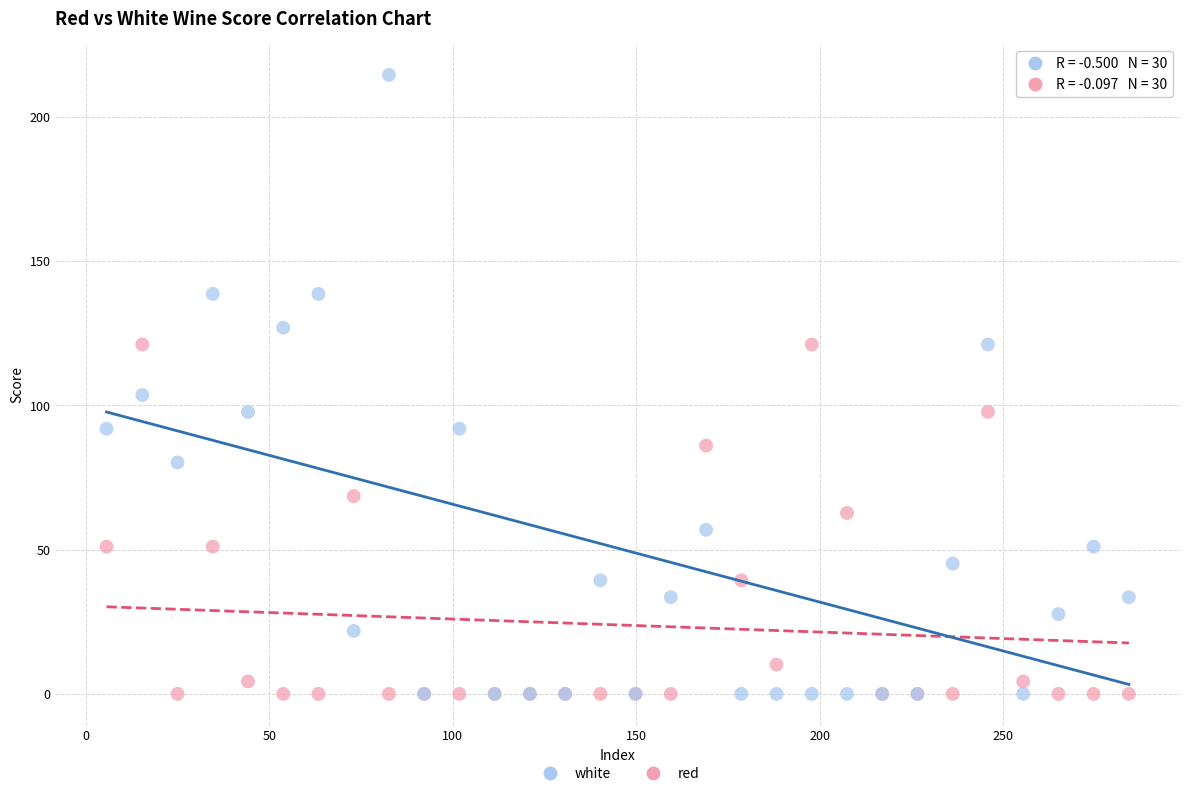

What are all the series names shown in the legend?

white, red